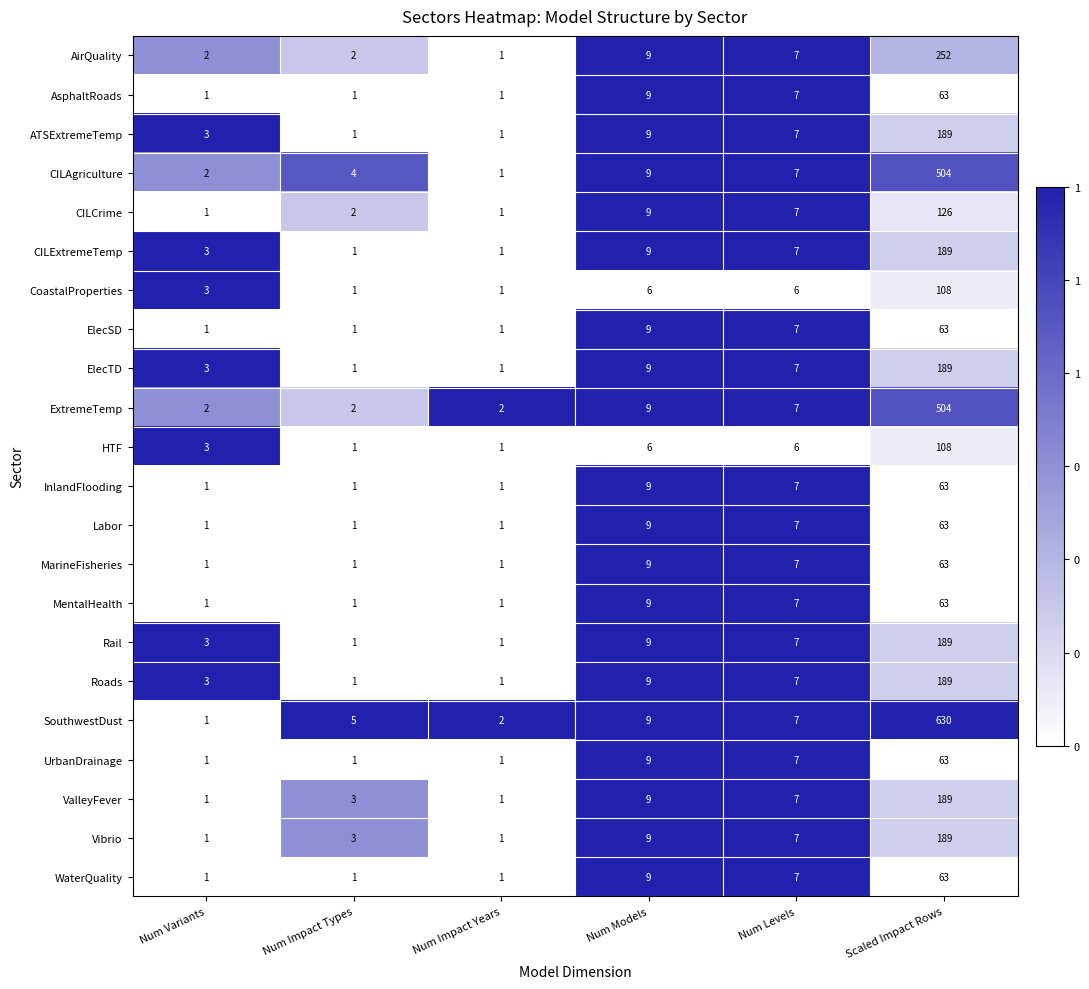

What is the difference between the CILAgriculture values at Num Variants and Num Levels?

5